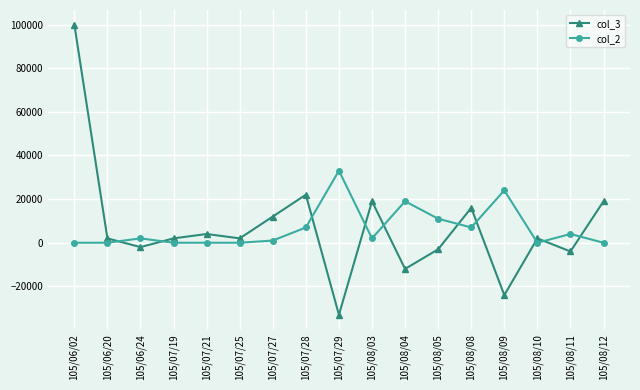

Reading left to right, list all the values displayed in this chart.

col_3: 105/06/02=100000	105/06/20=2000	105/06/24=-2000	105/07/19=2000	105/07/21=4000	105/07/25=2000	105/07/27=12000	105/07/28=22000	105/07/29=-33000	105/08/03=19000	105/08/04=-12000	105/08/05=-3000	105/08/08=16000	105/08/09=-24000	105/08/10=2000	105/08/11=-4000	105/08/12=19000
col_2: 105/06/02=0	105/06/20=0	105/06/24=2000	105/07/19=0	105/07/21=0	105/07/25=0	105/07/27=1000	105/07/28=7000	105/07/29=33000	105/08/03=2000	105/08/04=19000	105/08/05=11000	105/08/08=7000	105/08/09=24000	105/08/10=0	105/08/11=4000	105/08/12=0